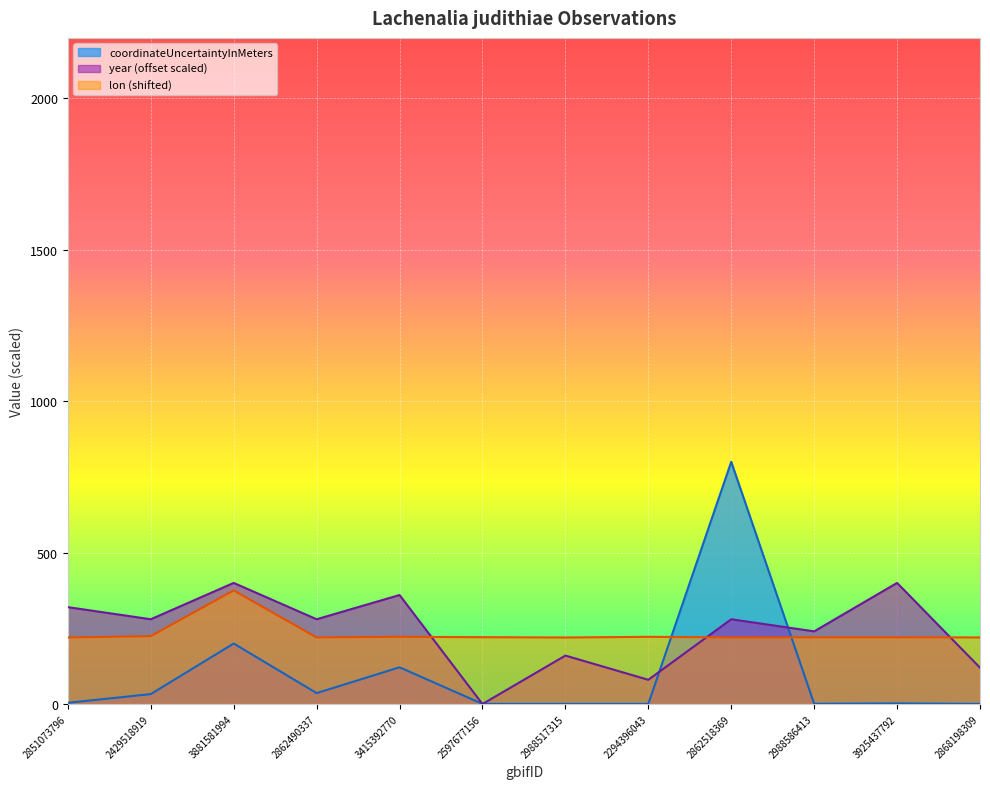

Reading left to right, extract all data points from this chart.

lon: 219.6	224.1	375.0	219.9	222.0	220.8	219.8	221.9	220.0	220.2	220.2	220.0
coordinateUncertaintyInMeters: 4.1	32.8	199.9	36.0	121.2	0.4	0.4	0.4	800.0	0.8	2.0	0.4
year: 320.0	280.0	400.0	280.0	360.0	0.0	160.0	80.0	280.0	240.0	400.0	120.0